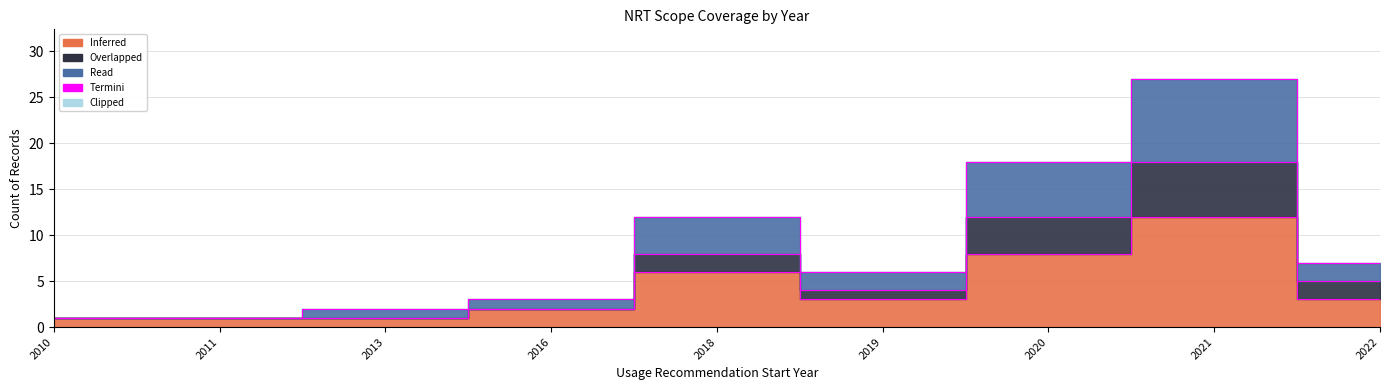

How many data points does each series have?

9